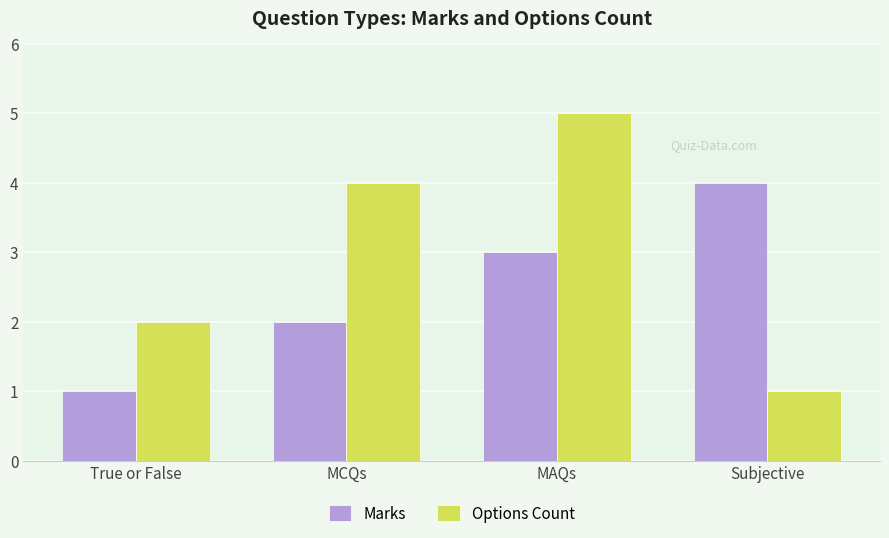

At which label does Marks reach its minimum?

True or False